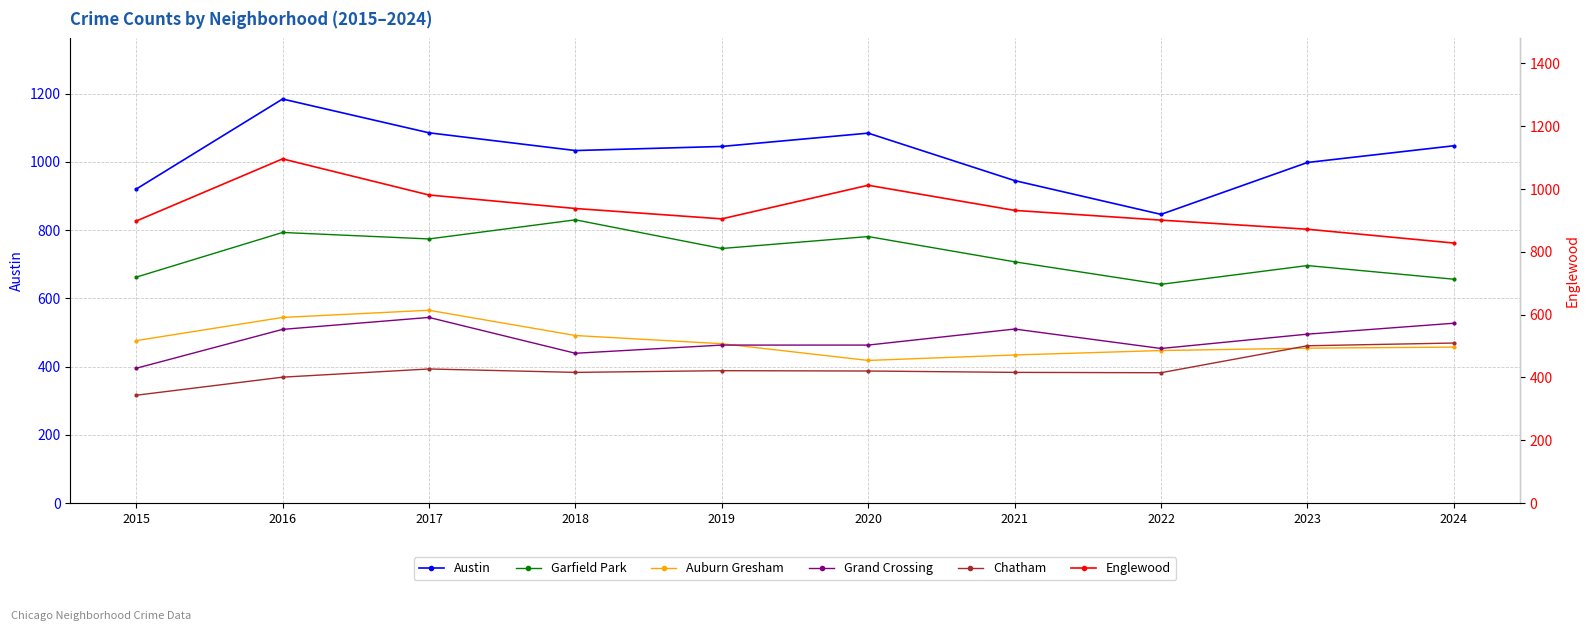

True or false: Chatham and Englewood cross at least once.

False